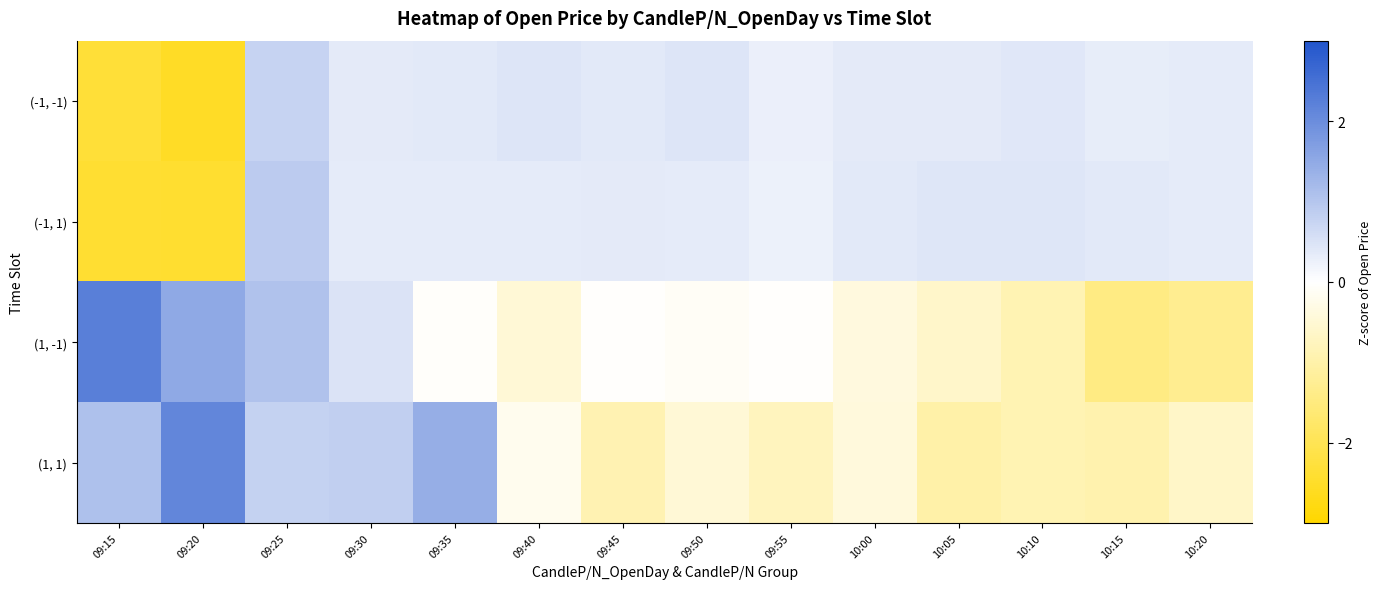

Which series has the largest total across all categories?

(-1, 1)